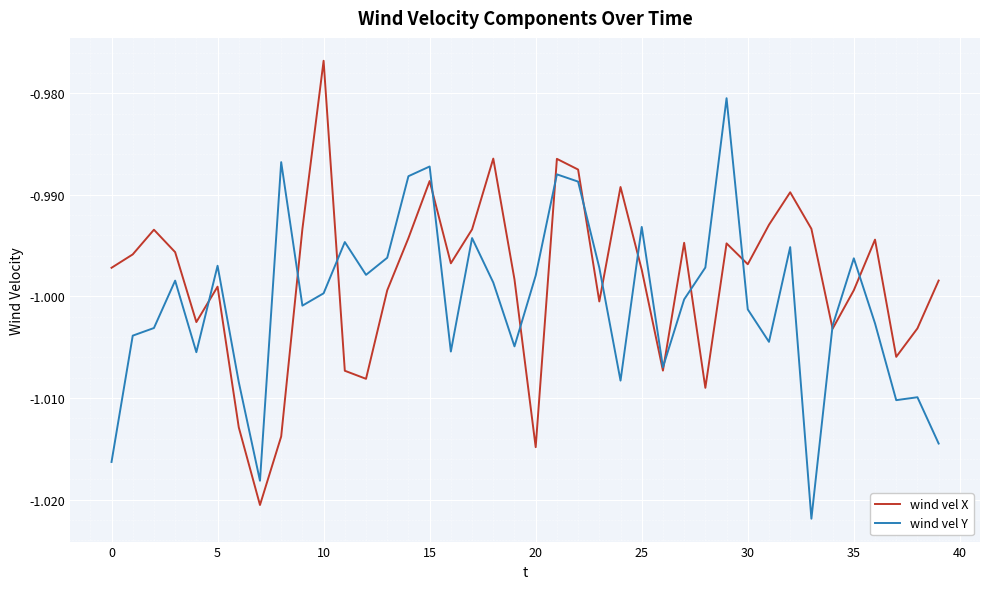

Which series has the largest total across all categories?

wind vel X